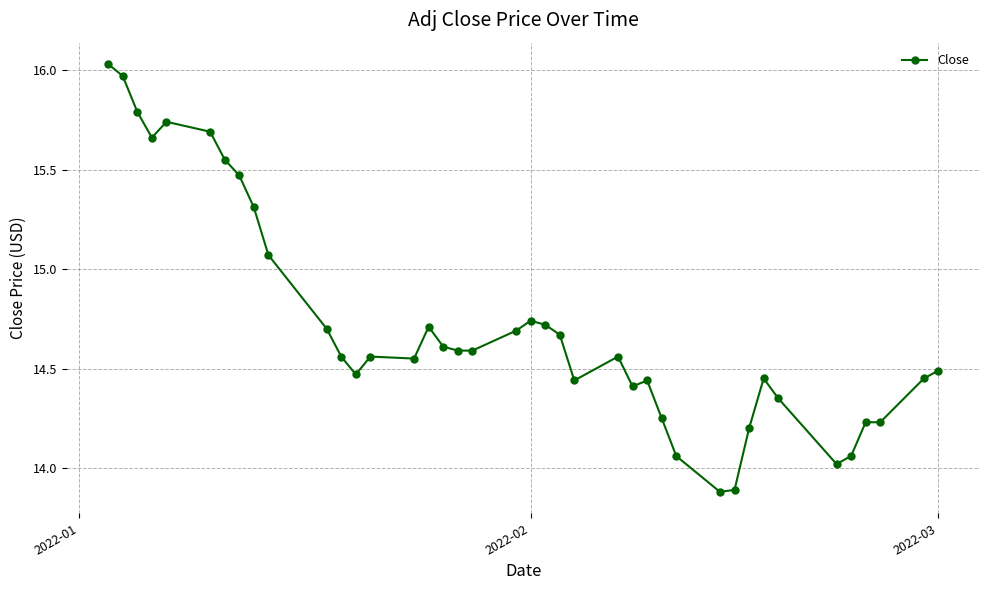

What is the difference between the maximum and minimum values?

2.2